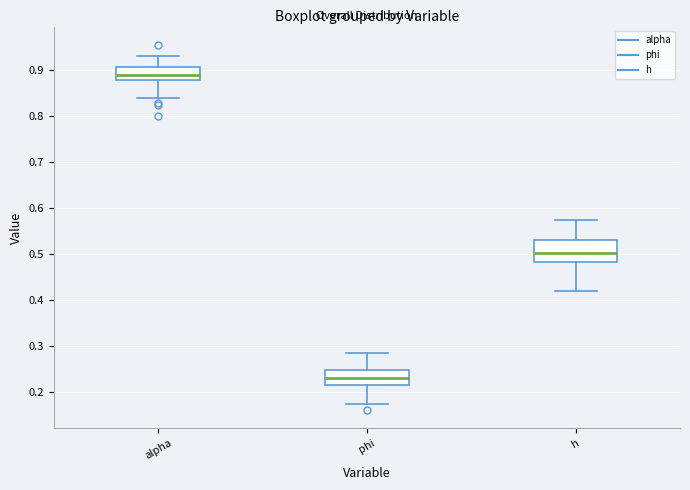

Where does the median line of the box for alpha sit on the y-axis? The values are not printed on the chart, so give them approximately, as read against the axis.

0.89